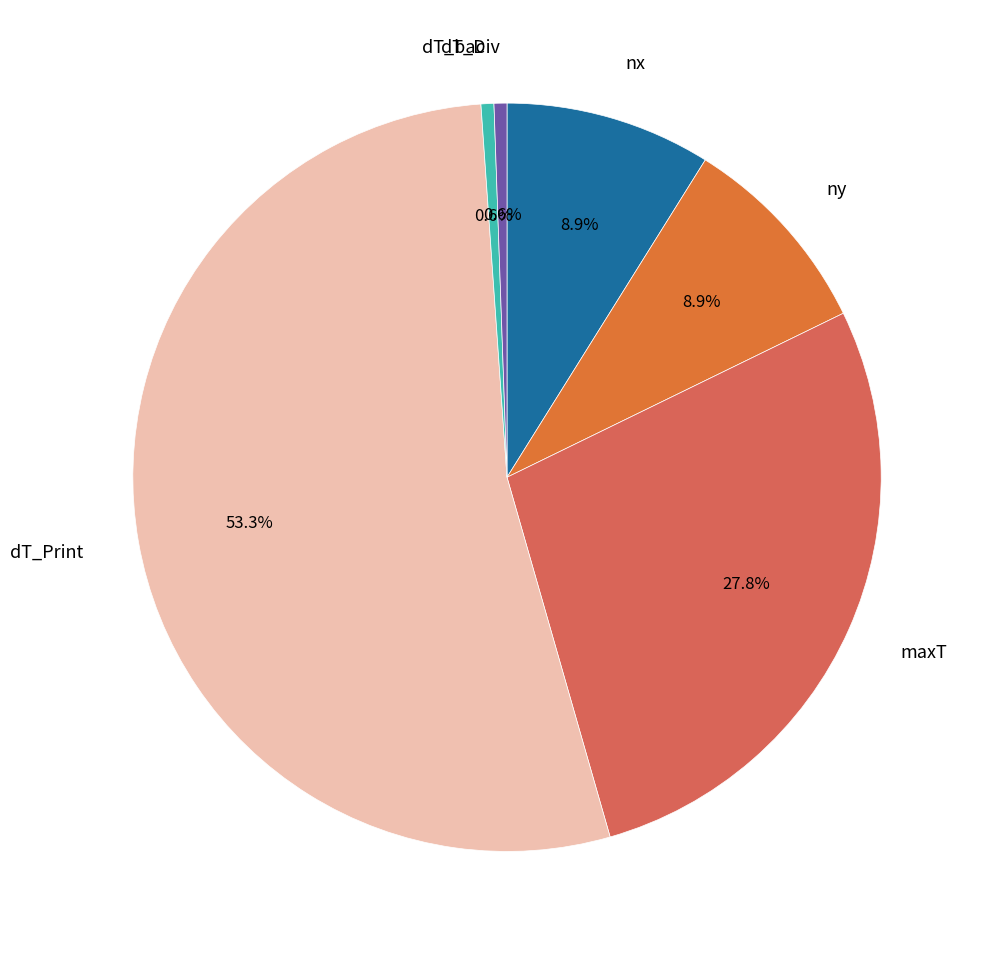

What is the largest slice in the pie chart?

dT_Print